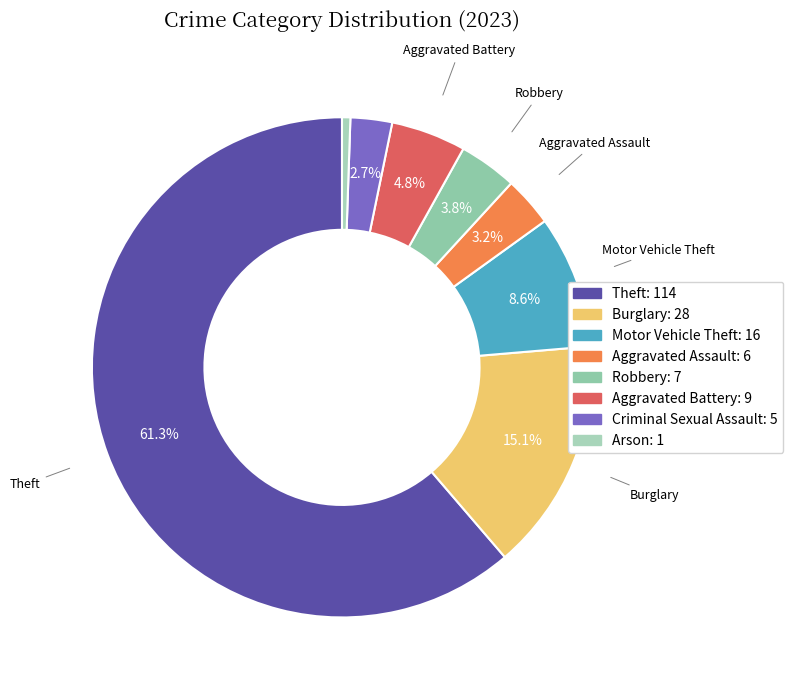

What percentage is the Robbery slice, to the nearest percent?

4%